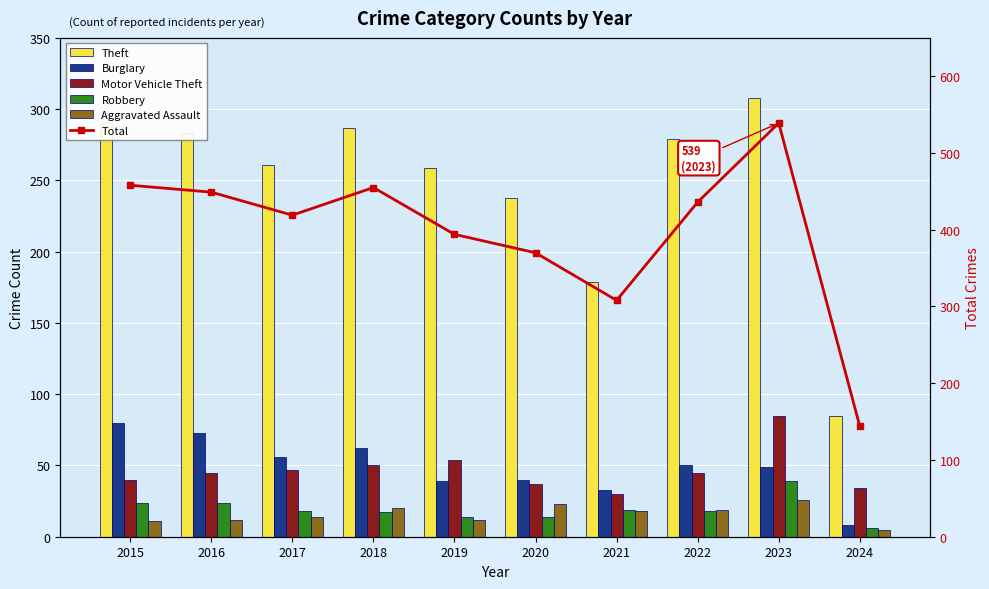

True or false: Aggravated Assault has a value of 4 at 2015.

False